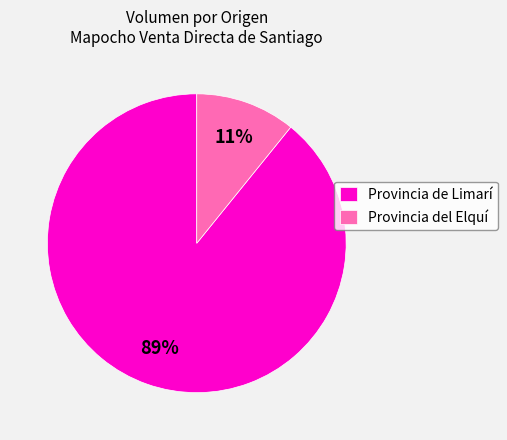

True or false: Provincia del Elquí accounts for 11% of the total.

True